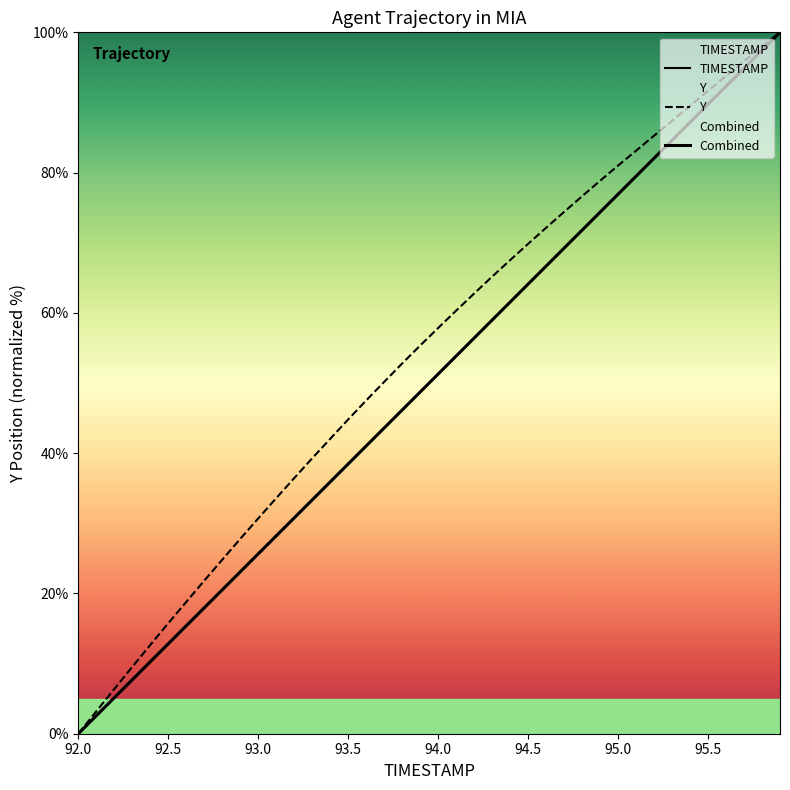

Is it true that TIMESTAMP equals 33.3 at 93.3?

True